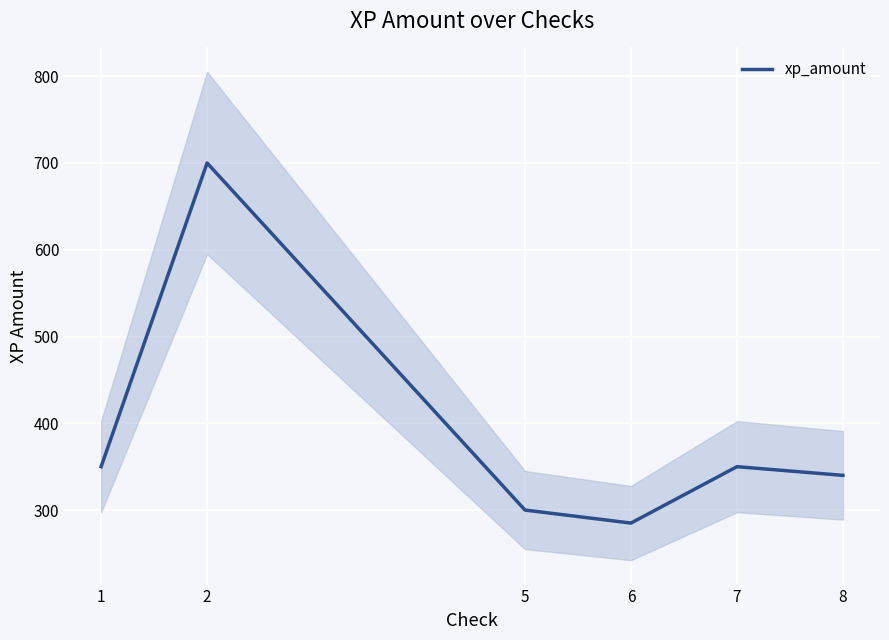

The chart shows a value of 340 at 8. True or false?

True